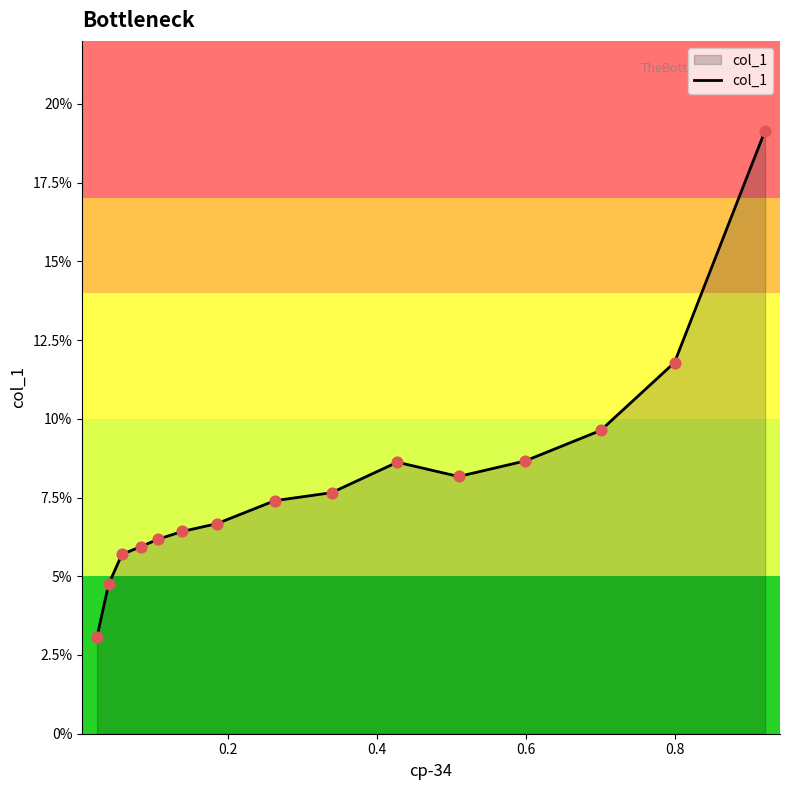

What is the greatest value displayed?

19.2